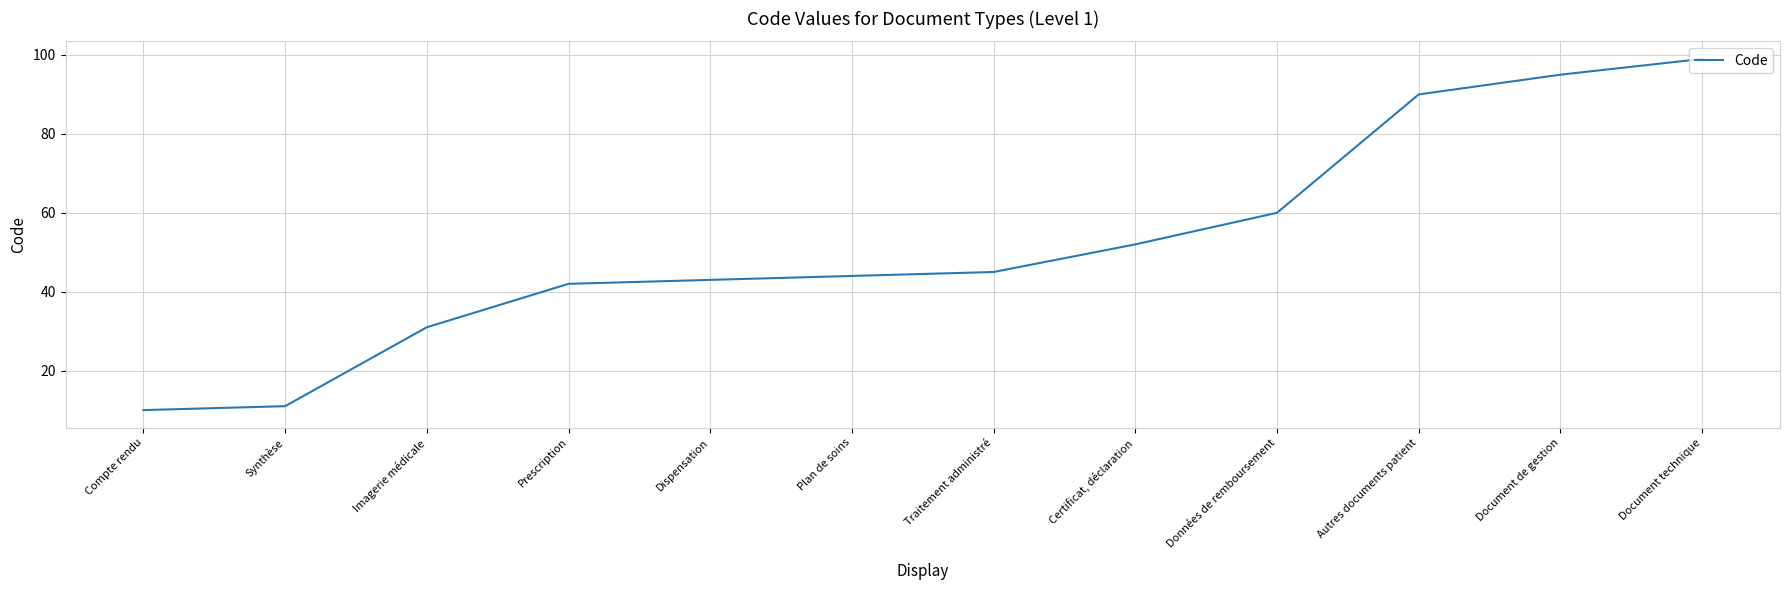

Does the chart have visible grid lines?

Yes